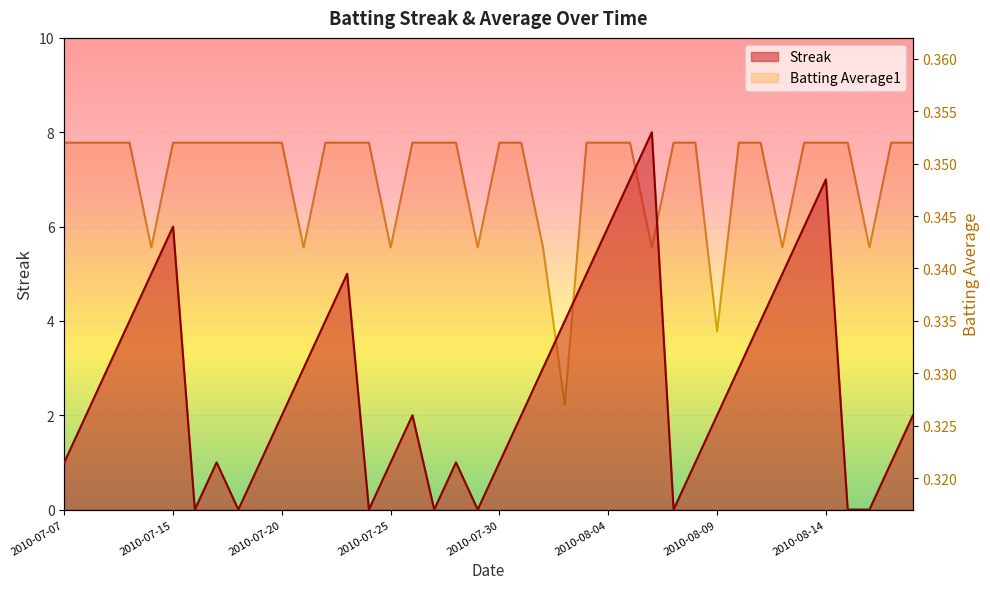

Which series changed the most between 2010-07-07 and 2010-08-03?

Streak